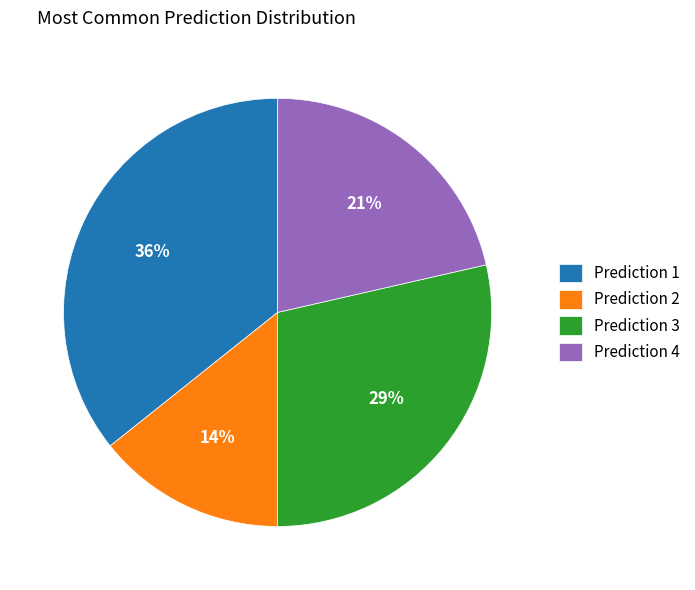

To the nearest percent, what is the average slice percentage?

25%